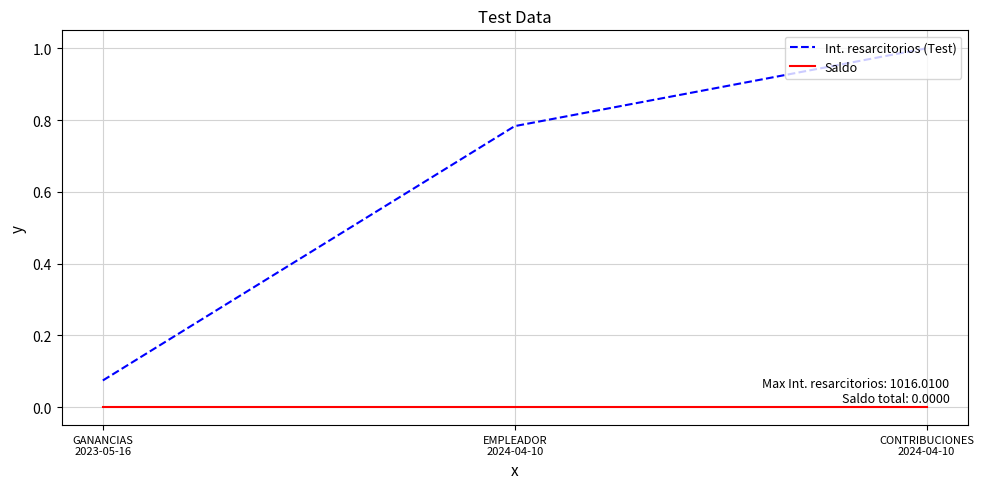

What is the sum of the Int. resarcitorios (Test) values at EMPLEADOR
2024-04-10 and CONTRIBUCIONES
2024-04-10?

1.8